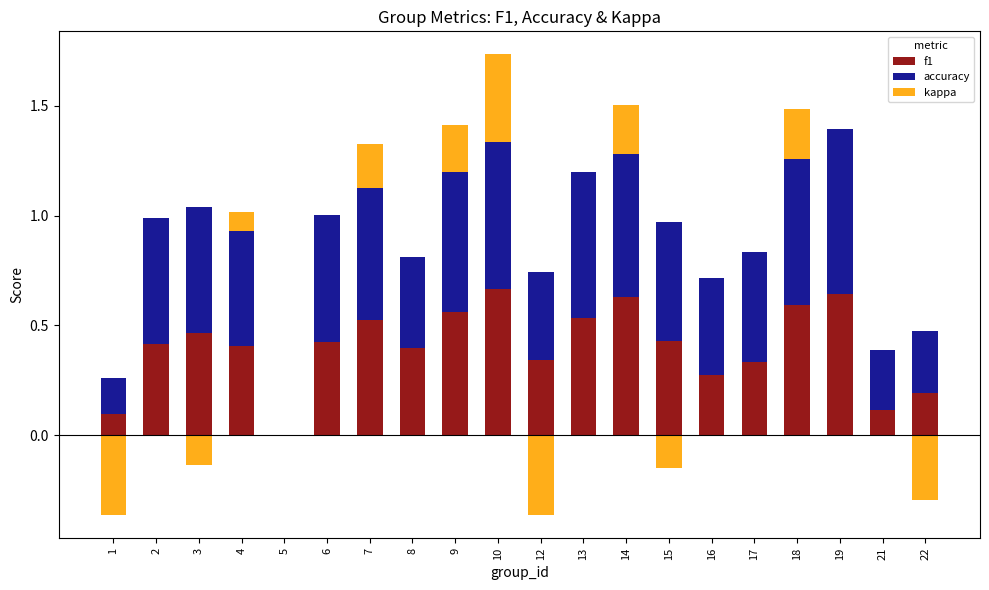

What is the greatest value displayed?

0.8